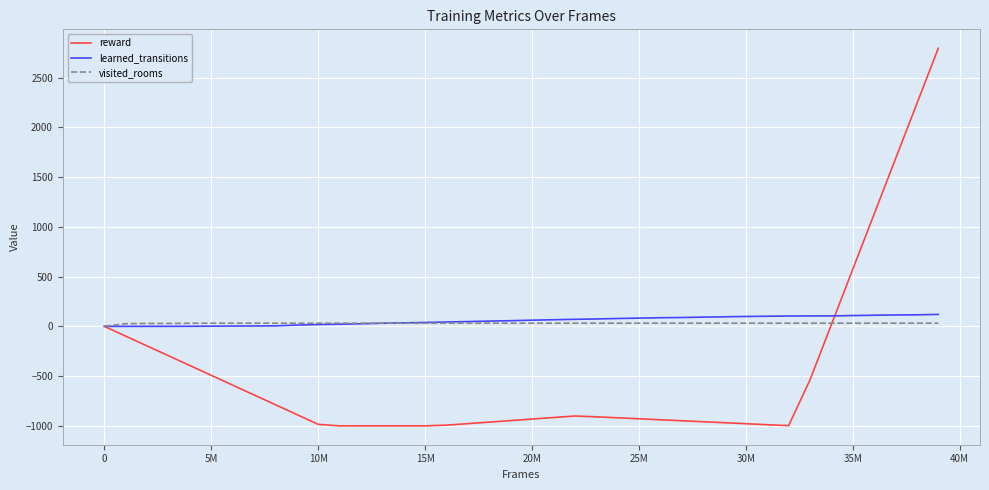

What is the minimum value for reward?

-1000.0